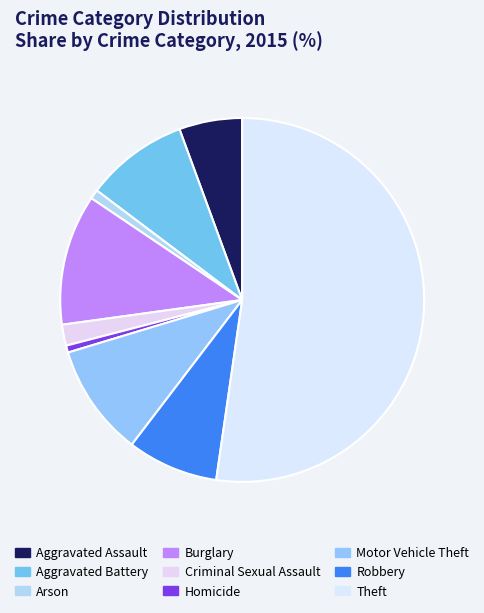

Is there any slice that represents more than half of the pie?

Yes